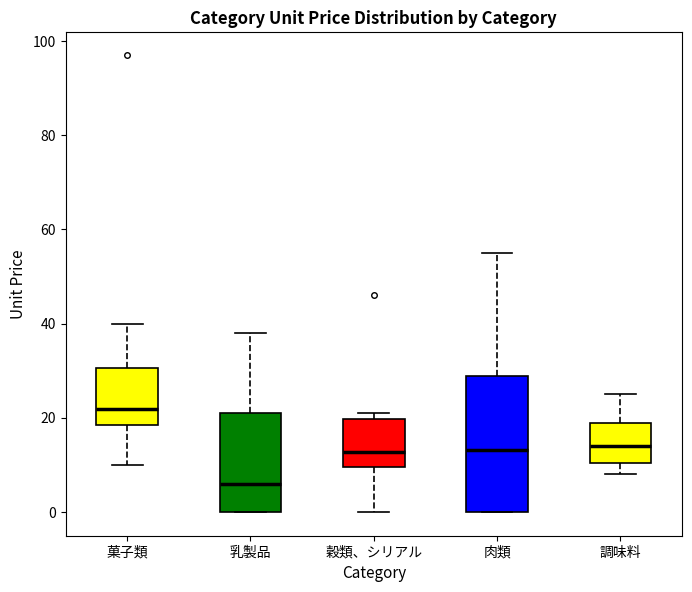

Which box's median line is the highest?

菓子類